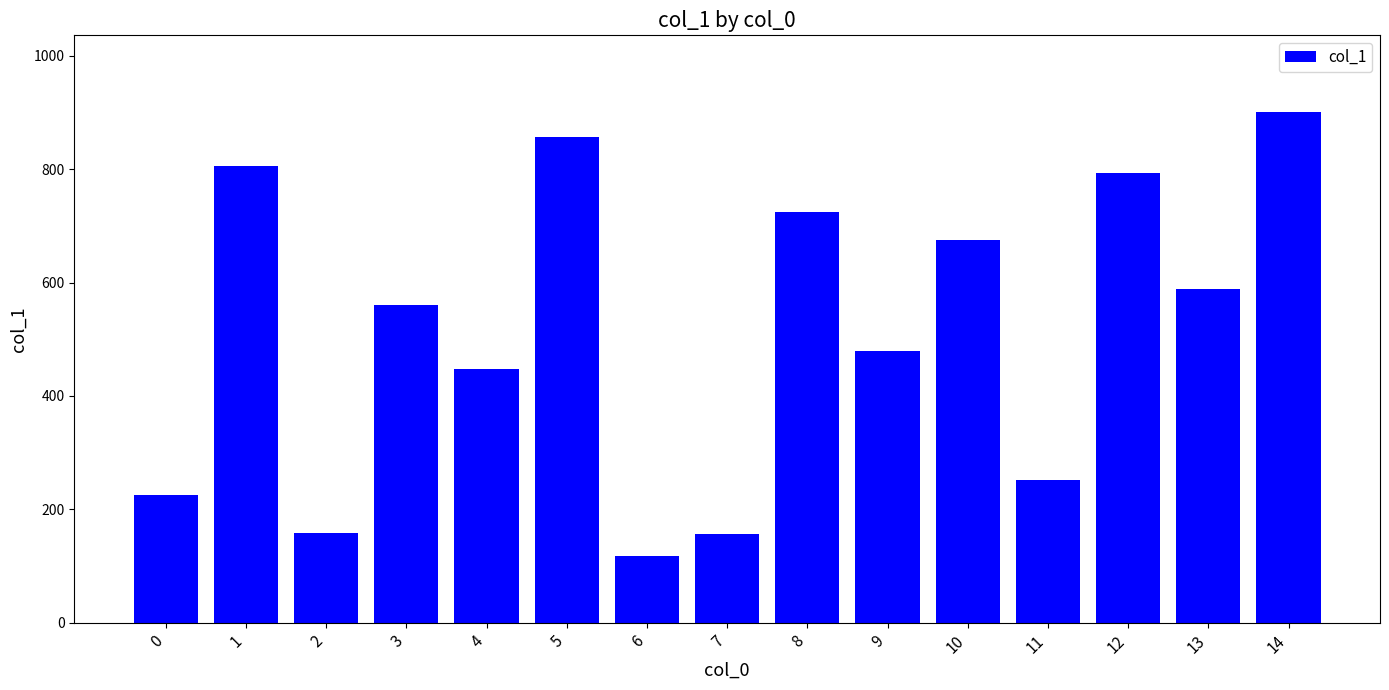

What is the value of the 10th bar from the left?

480